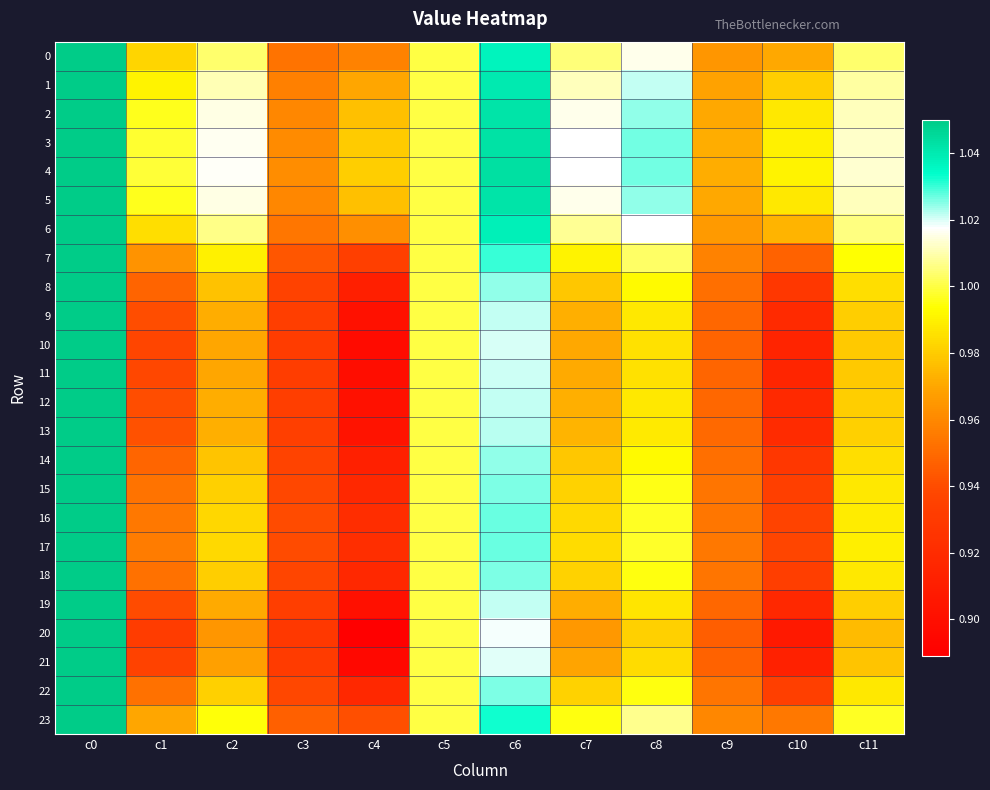

Which series has the largest total across all categories?

4